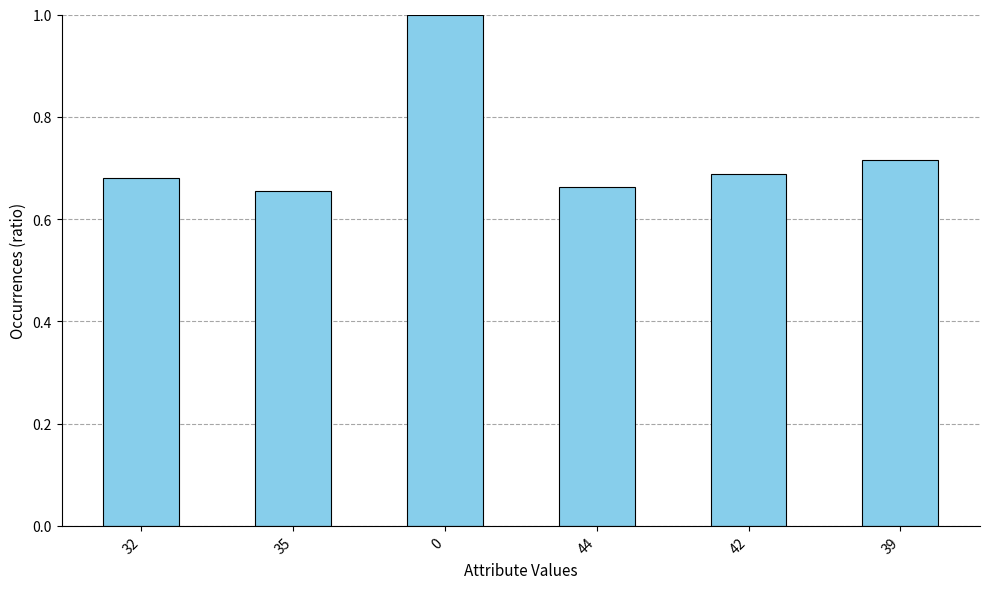

What is the difference between the maximum and minimum values?

0.3